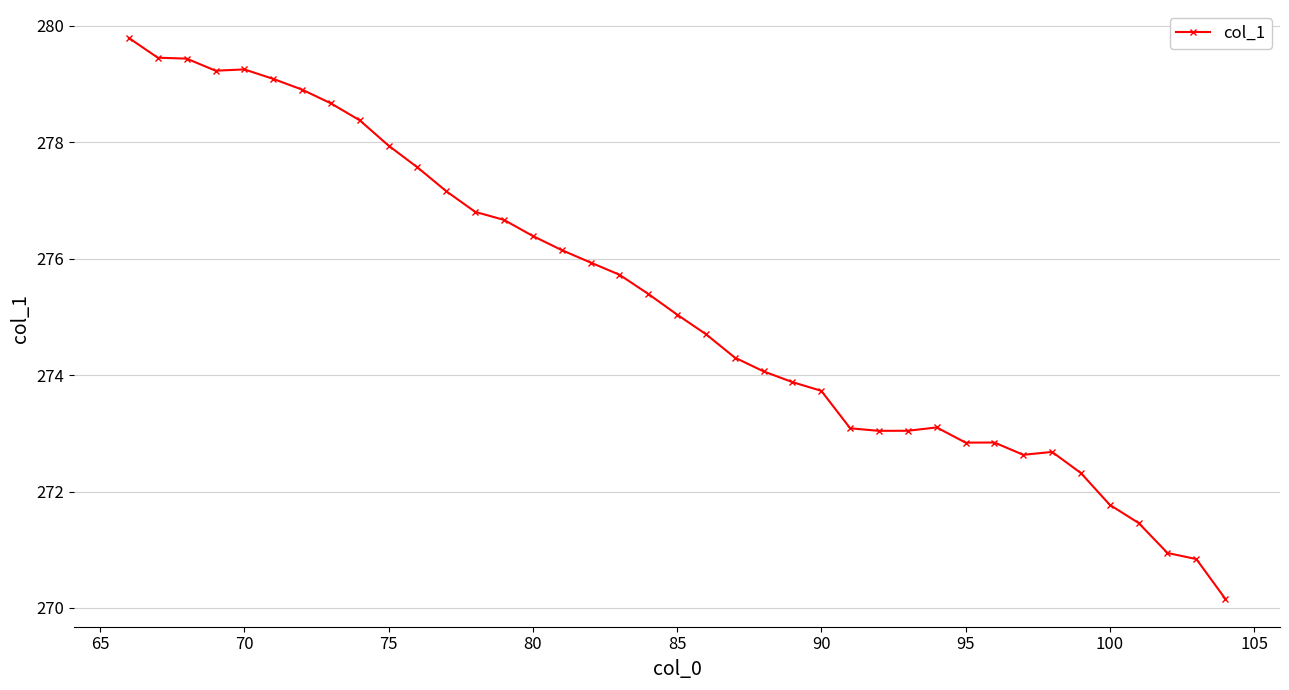

What is the maximum value shown in the chart?

279.8